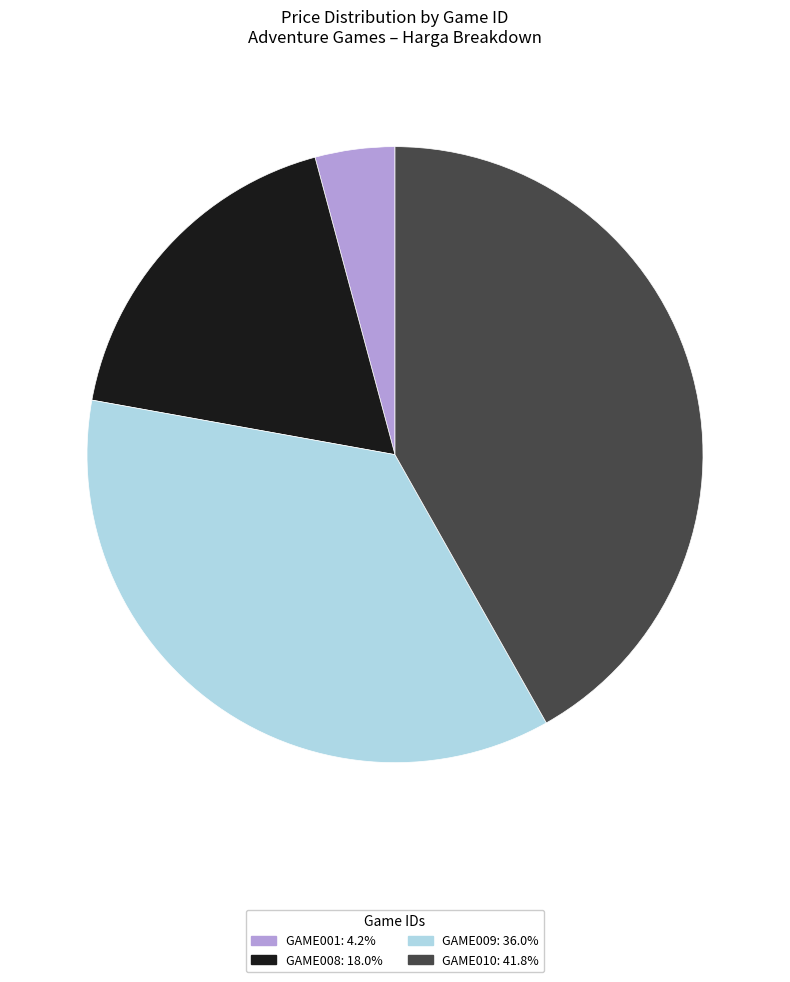

Which has a higher value, GAME010 or GAME001?

GAME010